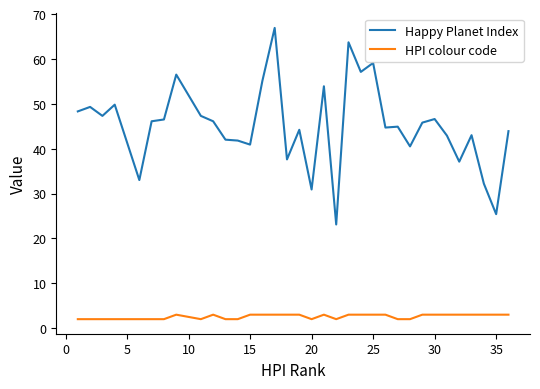

Which series has the largest range (max minus min)?

Happy Planet Index